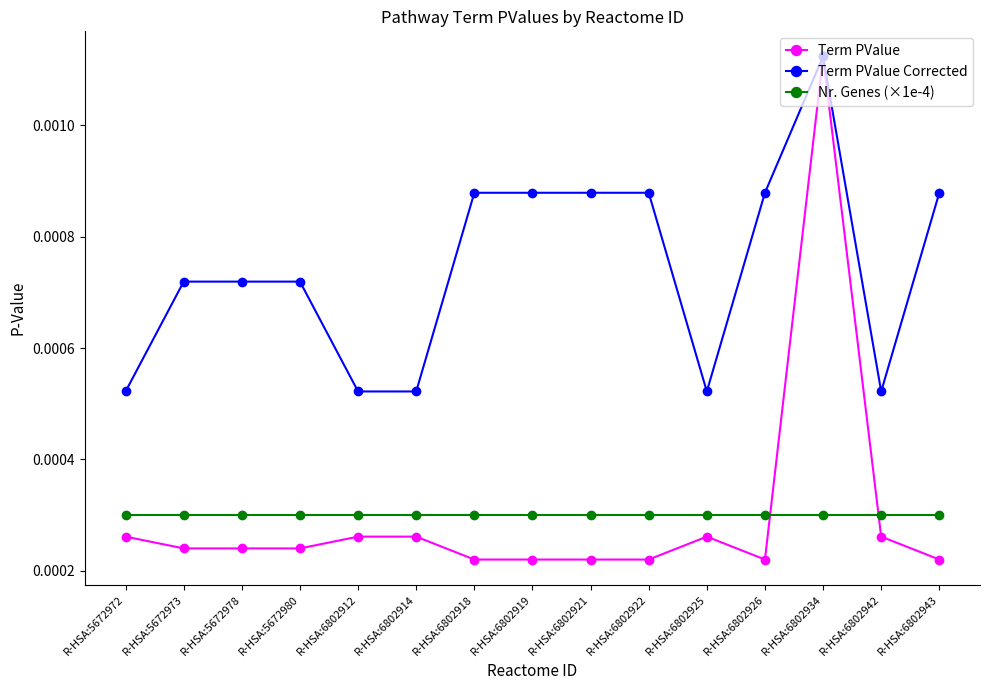

At how many categories does at least one series exceed 0?

15